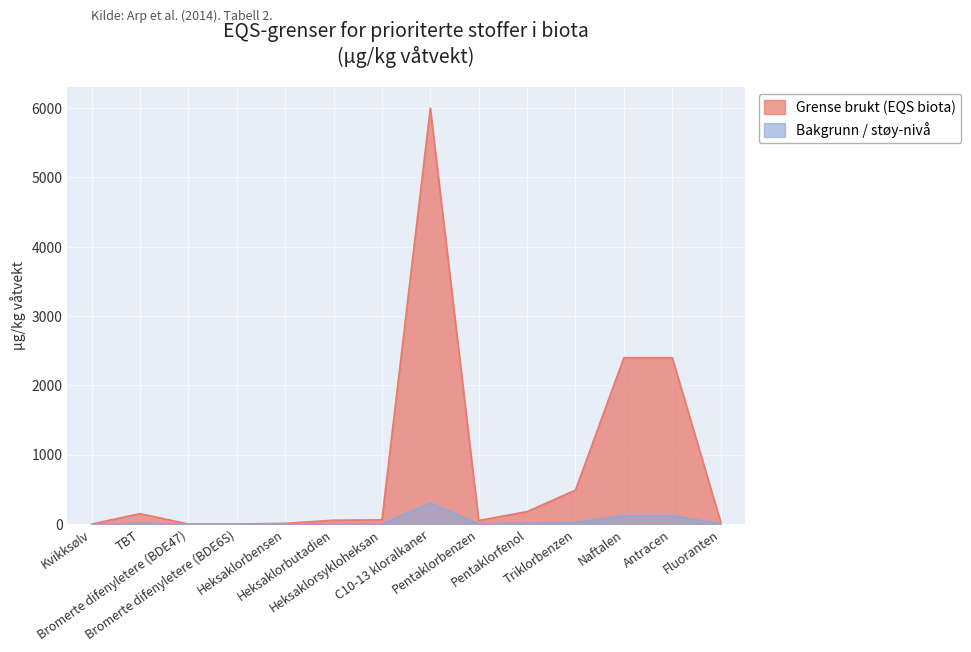

Which series has the largest total across all categories?

Grense brukt (EQS biota)